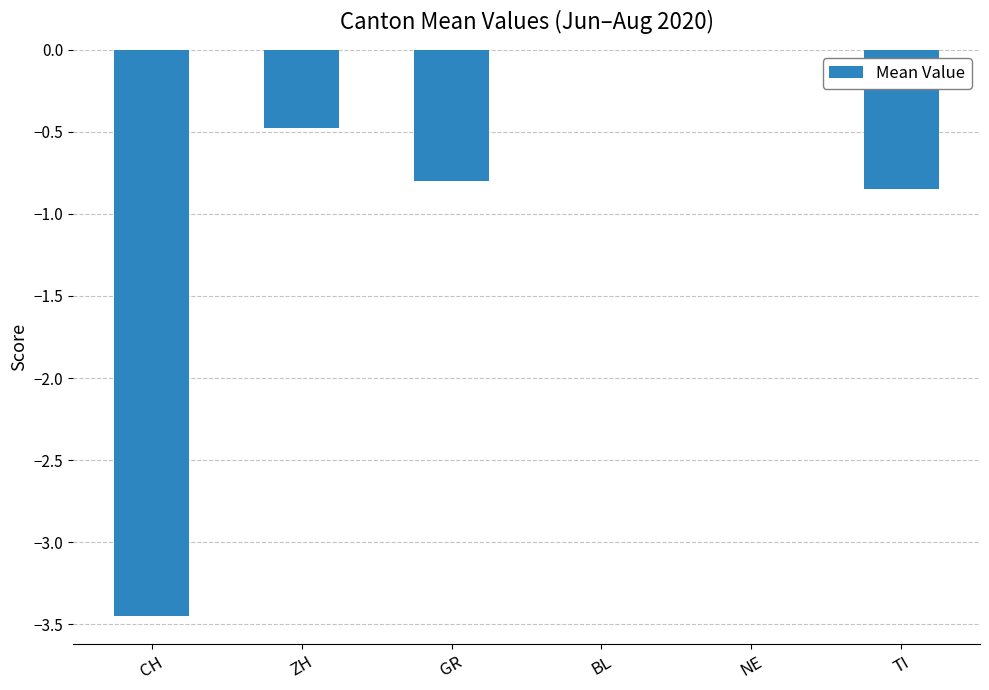

Is it true that the value at TI is -1.5?

False